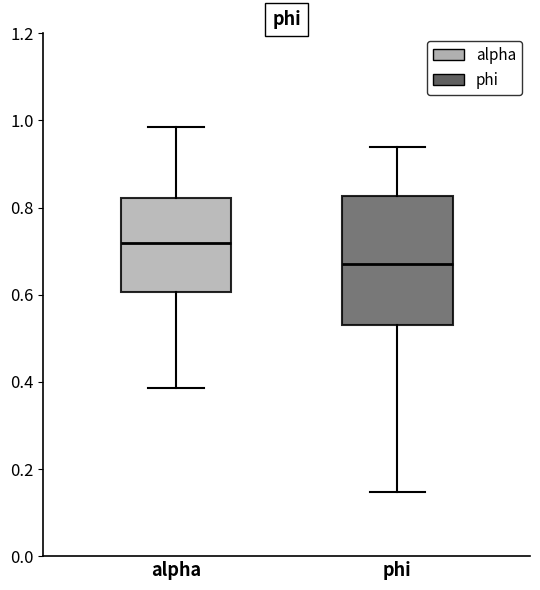

Reading left to right, transcribe this box plot: for each box, give where its median line is, the range the box spans, and where its two whiskers end, as read against the y-axis. The values are not printed on the chart, so give them approximately, as read against the axis.

alpha: median 0.72, box 0.60 to 0.82, whiskers 0.38 to 0.98
phi: median 0.68, box 0.54 to 0.82, whiskers 0.14 to 0.94